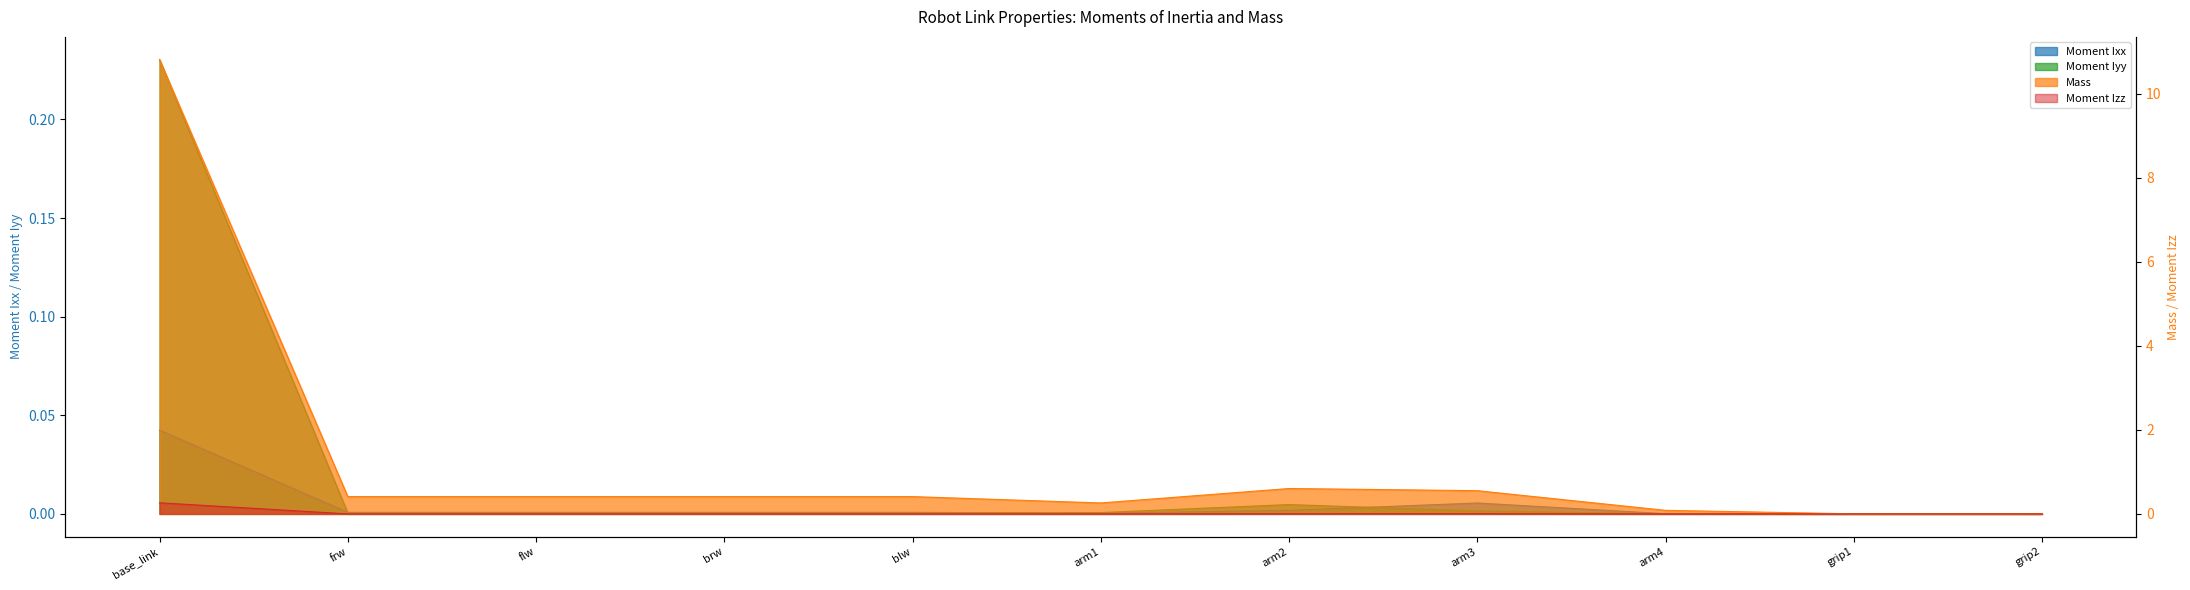

How many interior local peaks does the Mass series have?

1